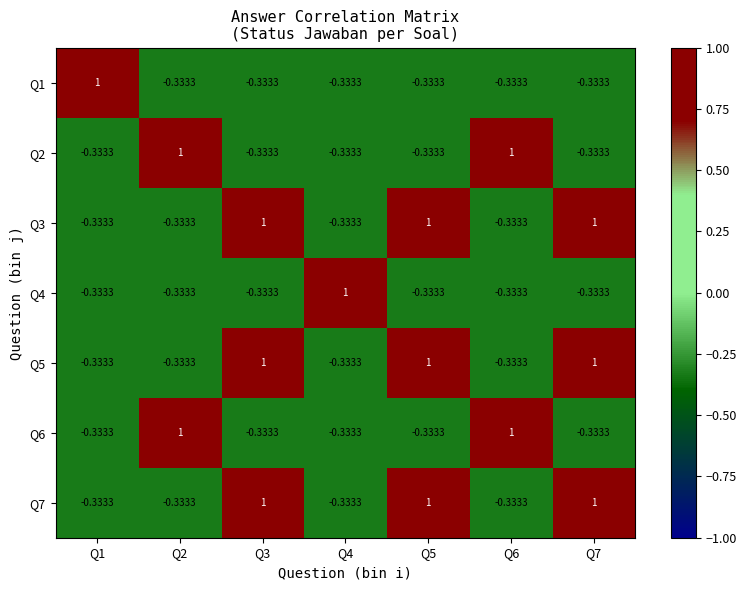

Is the value of Q4 at Q4 greater than the value of Q6 at Q1?

Yes